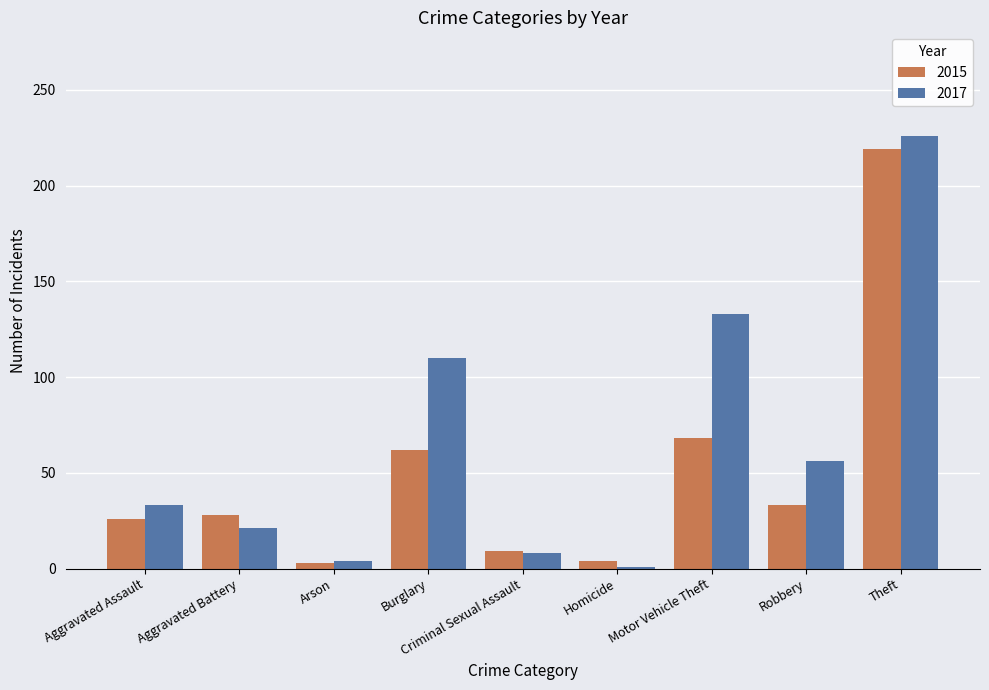

List the series in order of their overall mean, lowest first.

2015, 2017